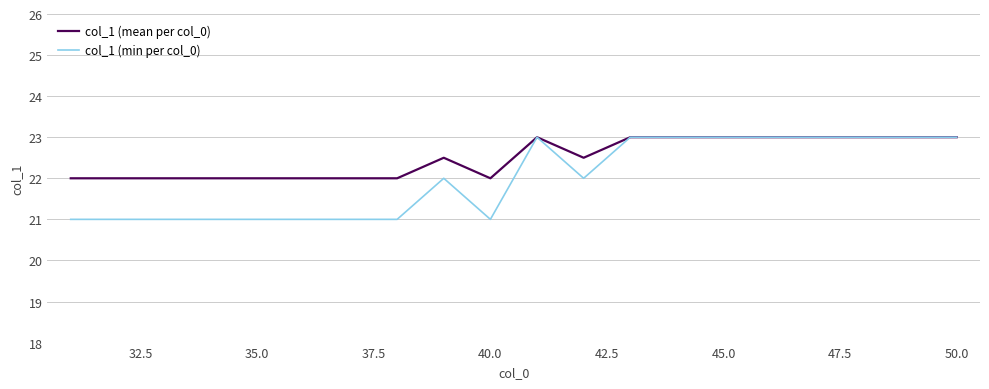

Which series has the largest total across all categories?

col_1 (mean per col_0)